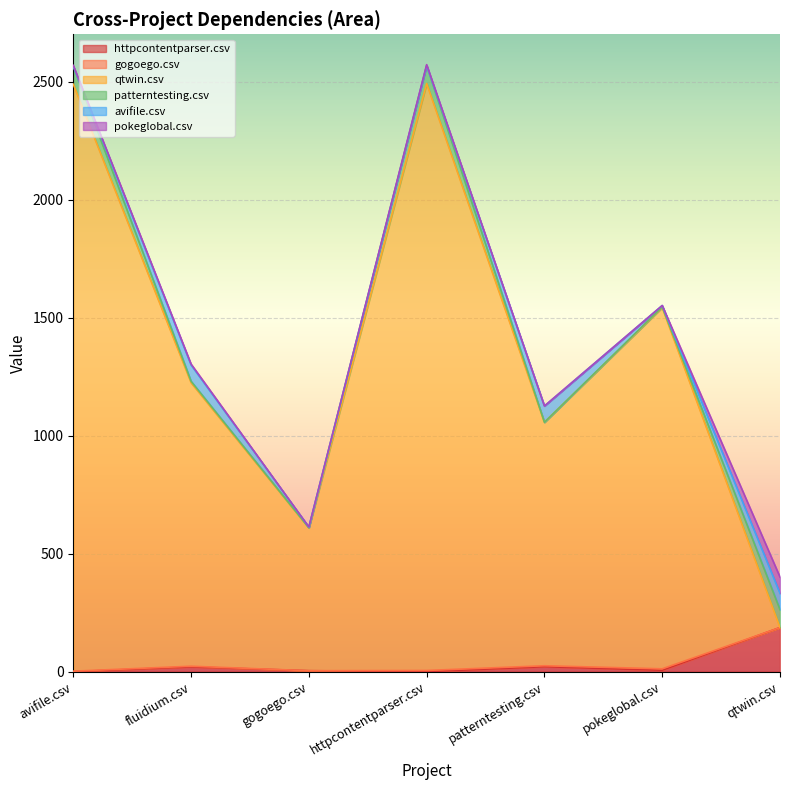

What is the label of the 3rd point from the right?

patterntesting.csv